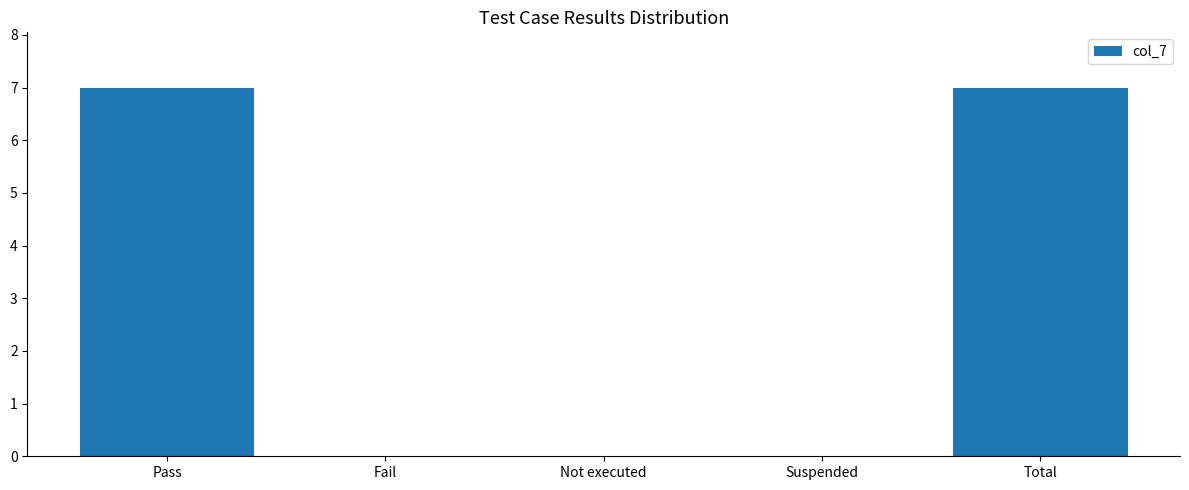

Are the bars horizontal?

No